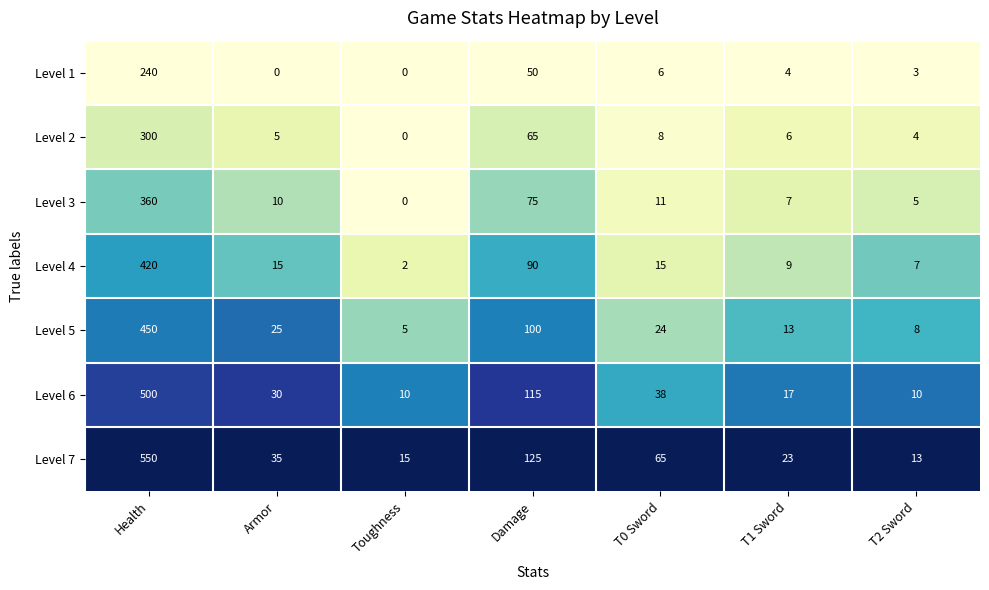

At which label does Level 5 reach its minimum?

Toughness